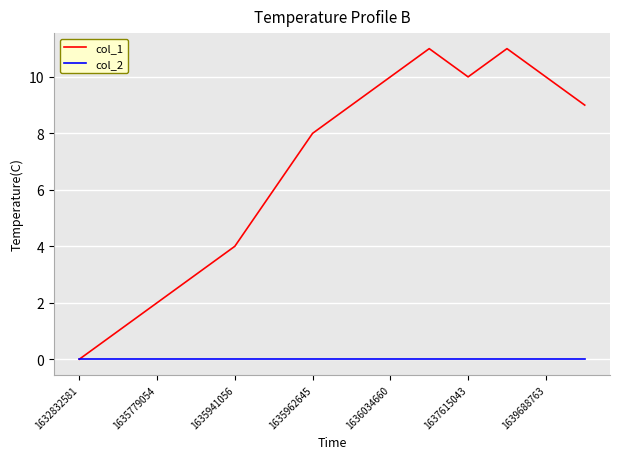

Rank the series by their average value, from highest to lowest.

col_1, col_2